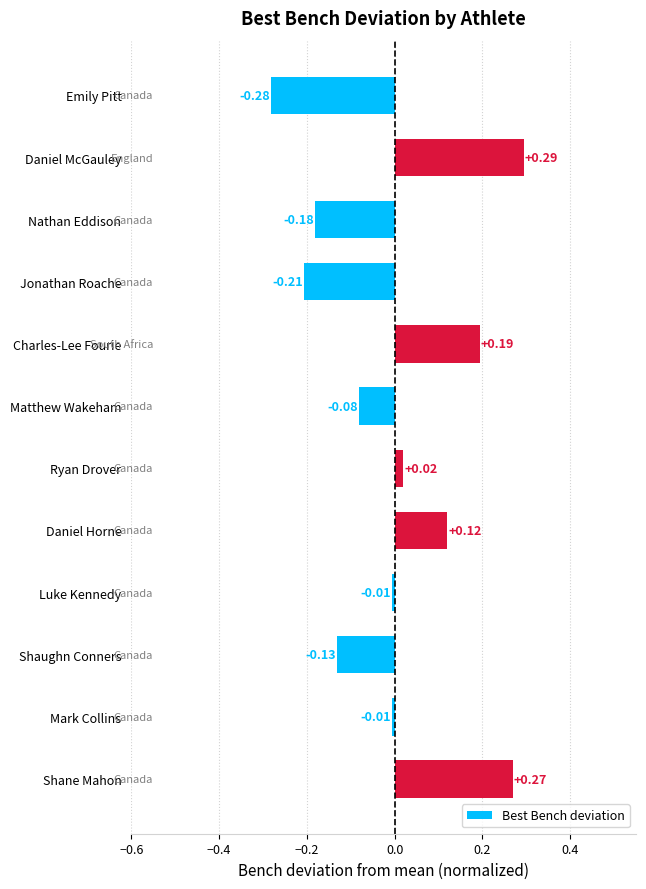

Which label corresponds to the smallest value in the chart?

Emily Pitt